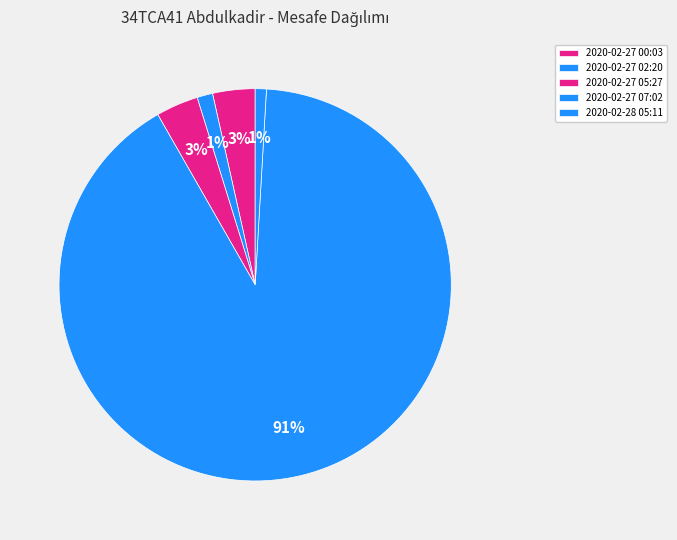

Is the sum of 2020-02-27 07:02 and 2020-02-27 00:03 greater than half?

Yes